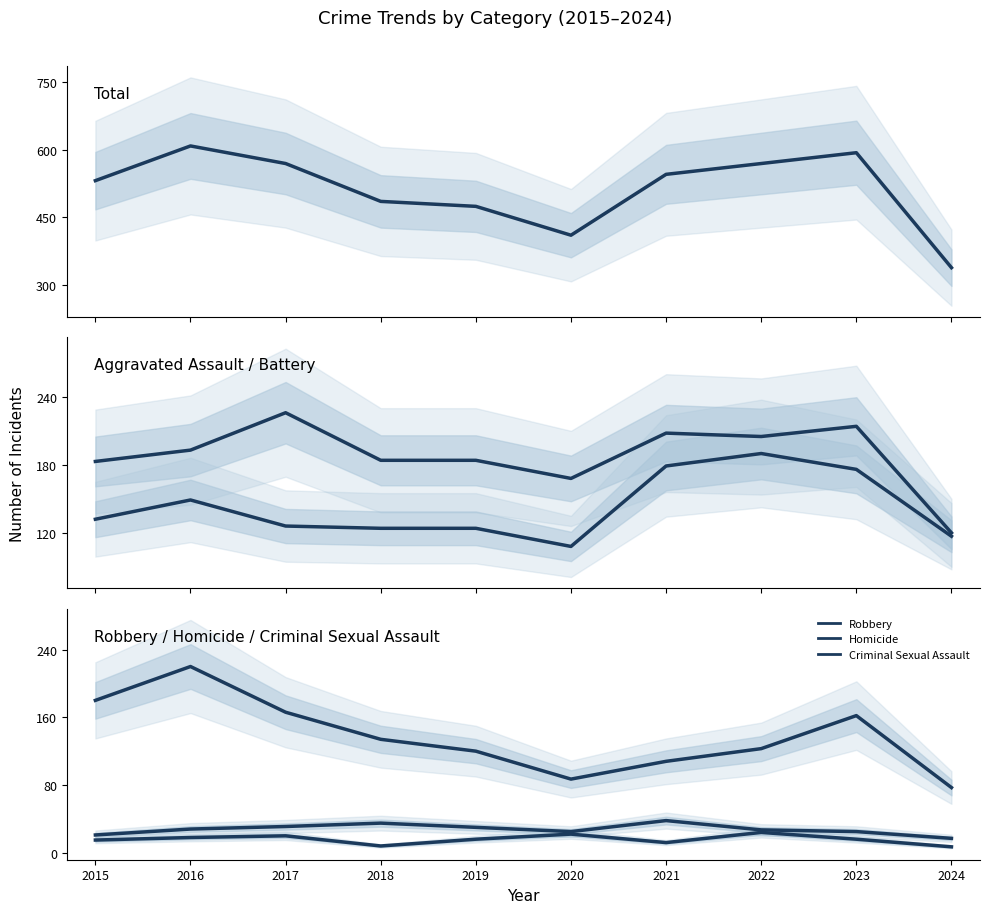

Reading right to left, extract all data points from this chart.

Total: 338	593	569	545	410	474	485	569	608	531
Aggravated Assault: 117	176	190	179	108	124	124	126	149	132
Aggravated Battery: 120	214	205	208	168	184	184	226	193	183
Robbery: 77	162	123	108	87	120	134	166	220	180
Homicide: 7	16	24	12	22	16	8	20	18	15
Criminal Sexual Assault: 17	25	27	38	25	30	35	31	28	21